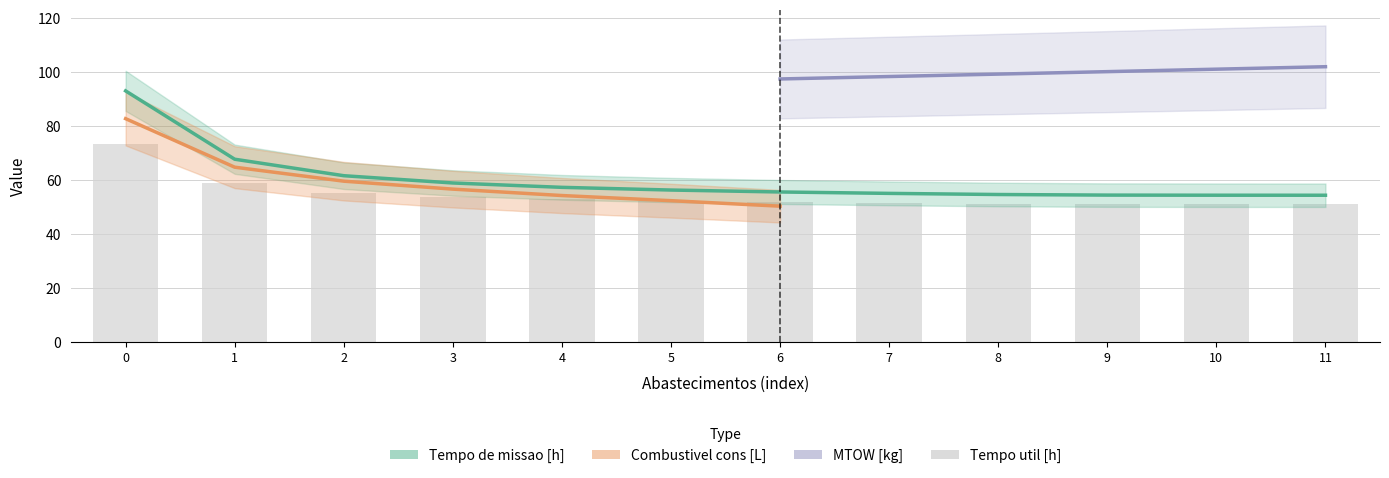

Rank the categories by value from highest to lowest.

0, 1, 2, 3, 4, 5, 6, 7, 8, 9, 10, 11